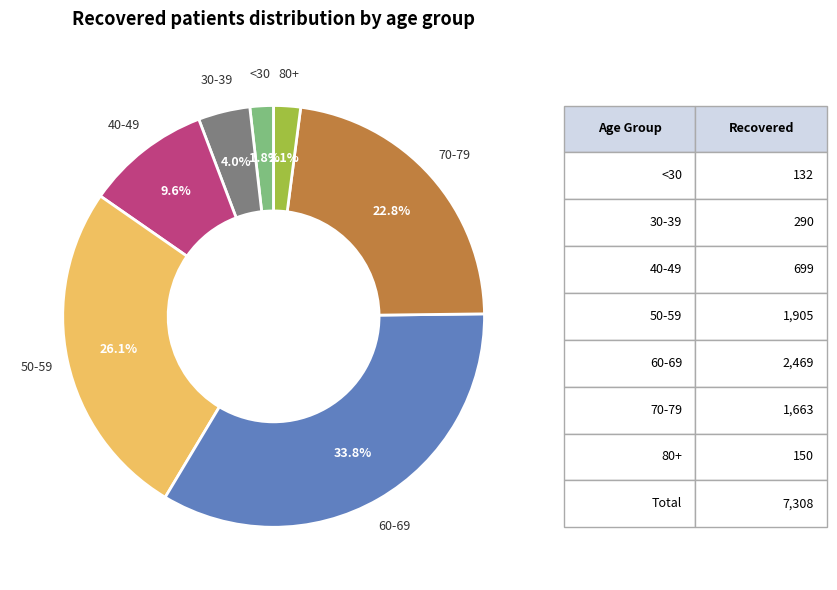

Does any single category account for the majority?

No